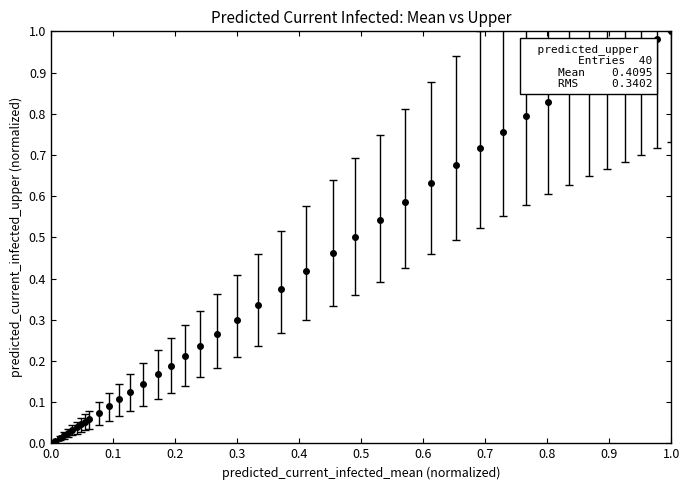

Does the chart have visible grid lines?

No